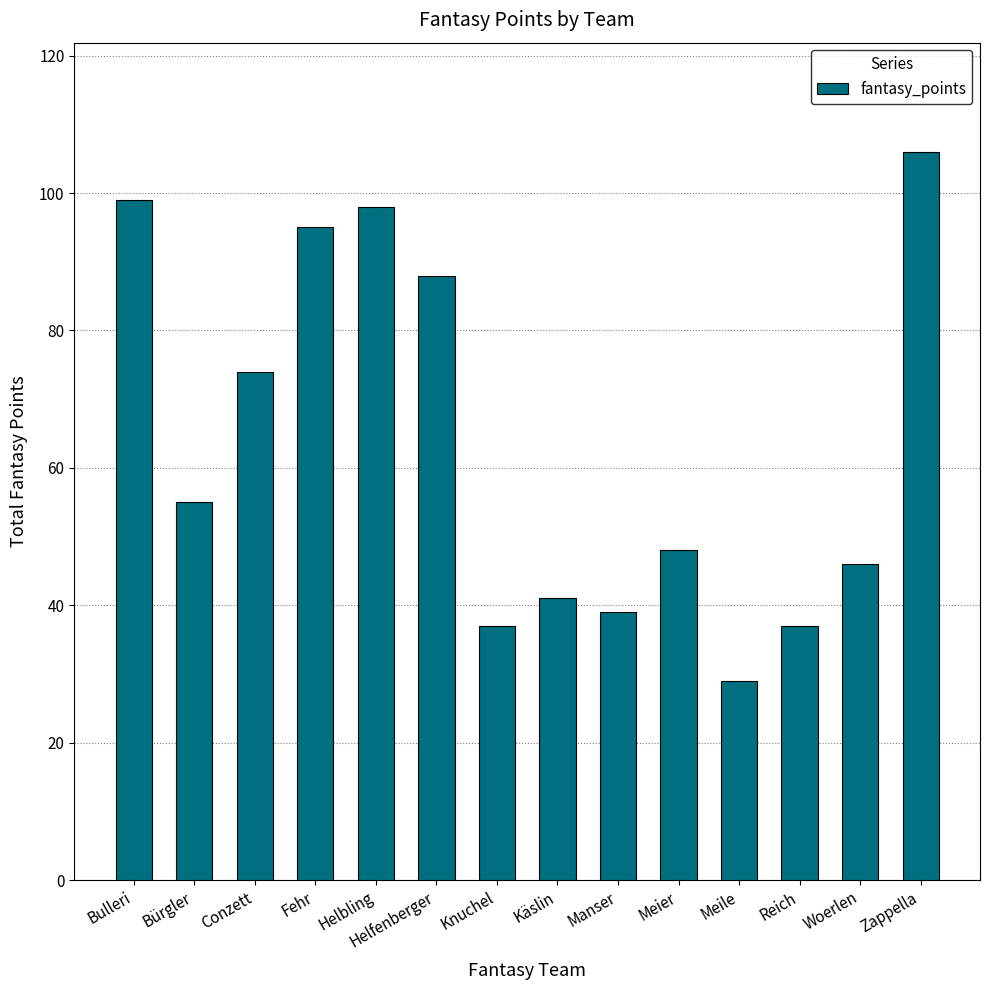

Is it true that the value at Fehr is 95?

True